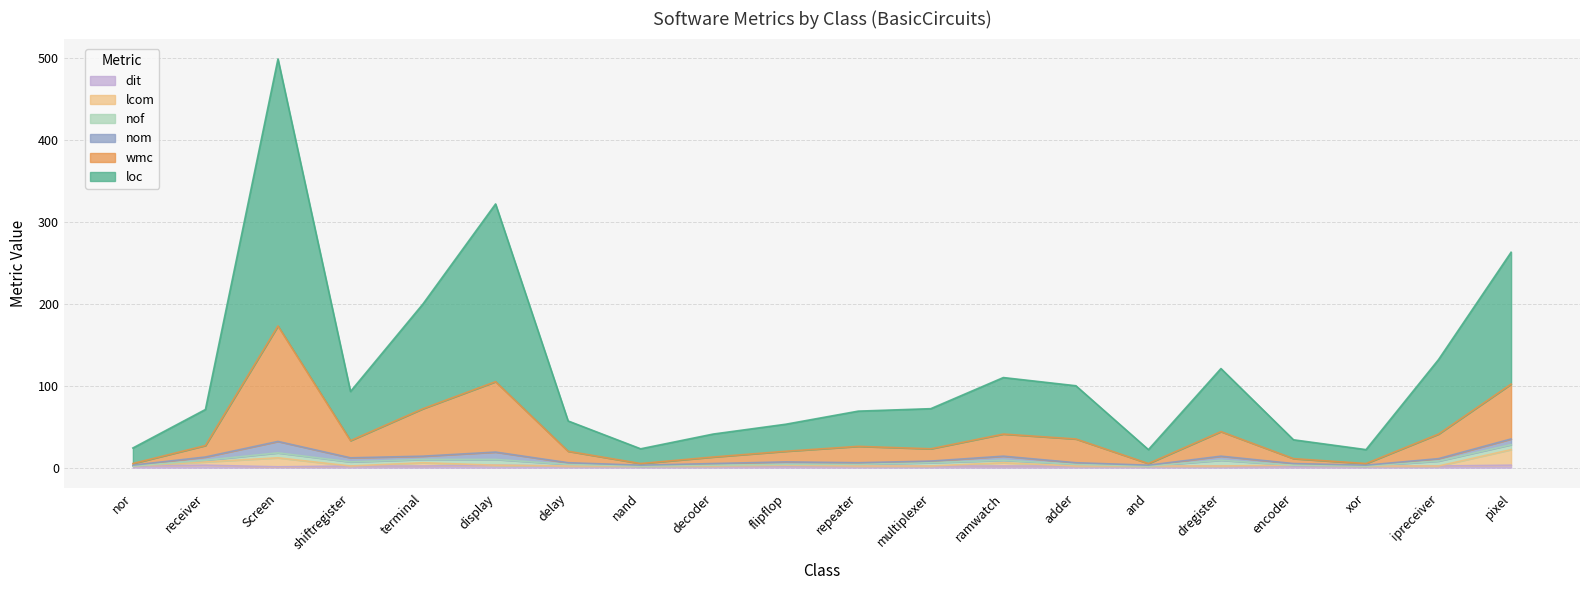

True or false: wmc and loc cross at least once.

False